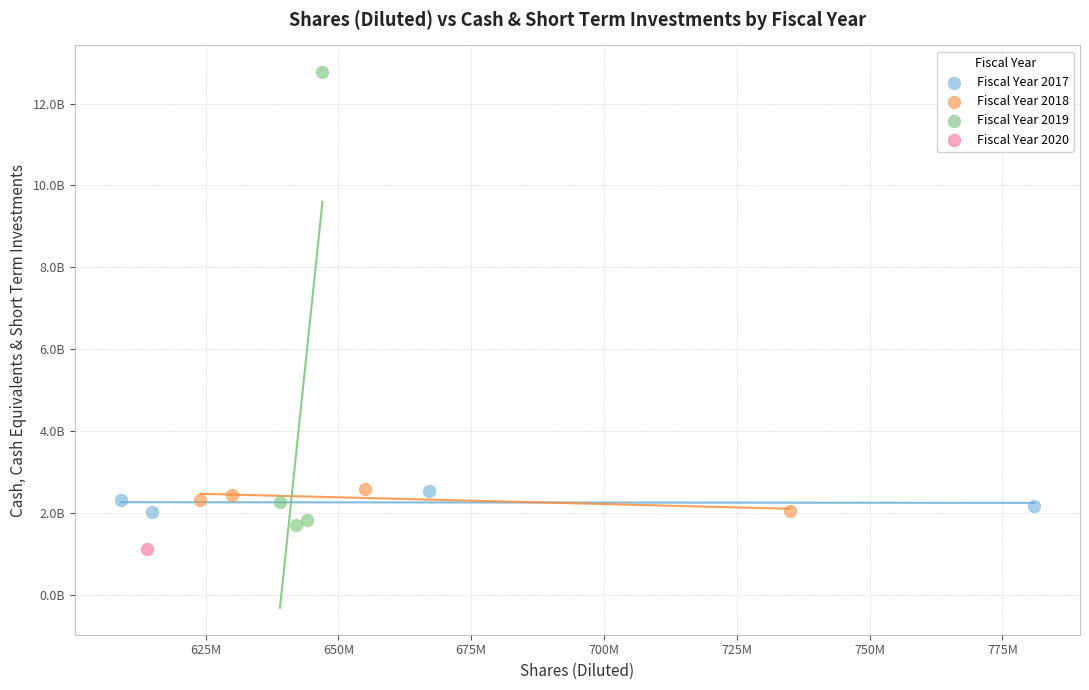

Which series reaches the maximum Y coordinate?

Fiscal Year 2019